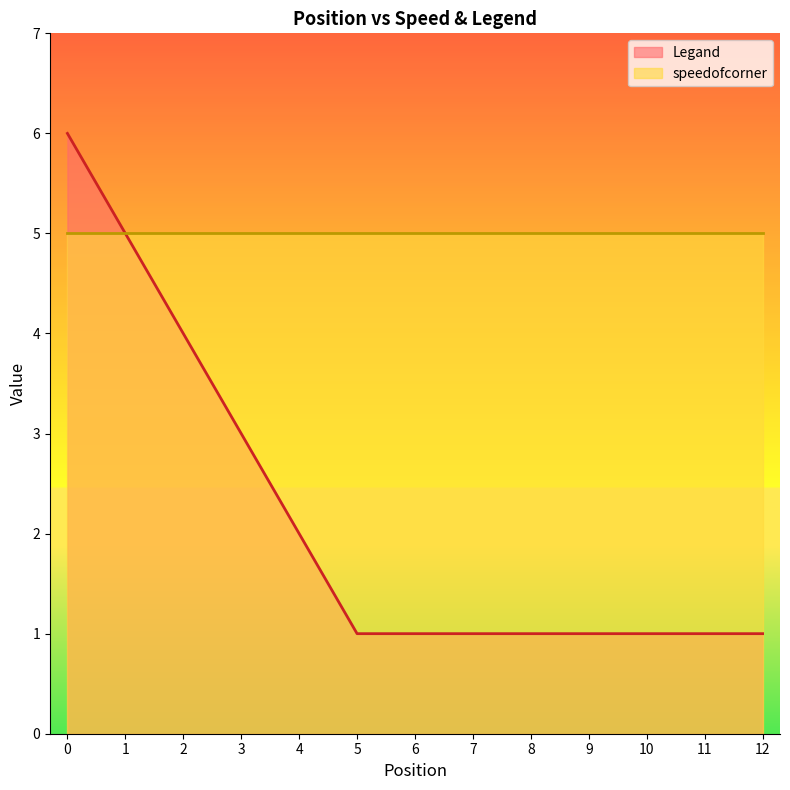

What is the sum of all values?

28